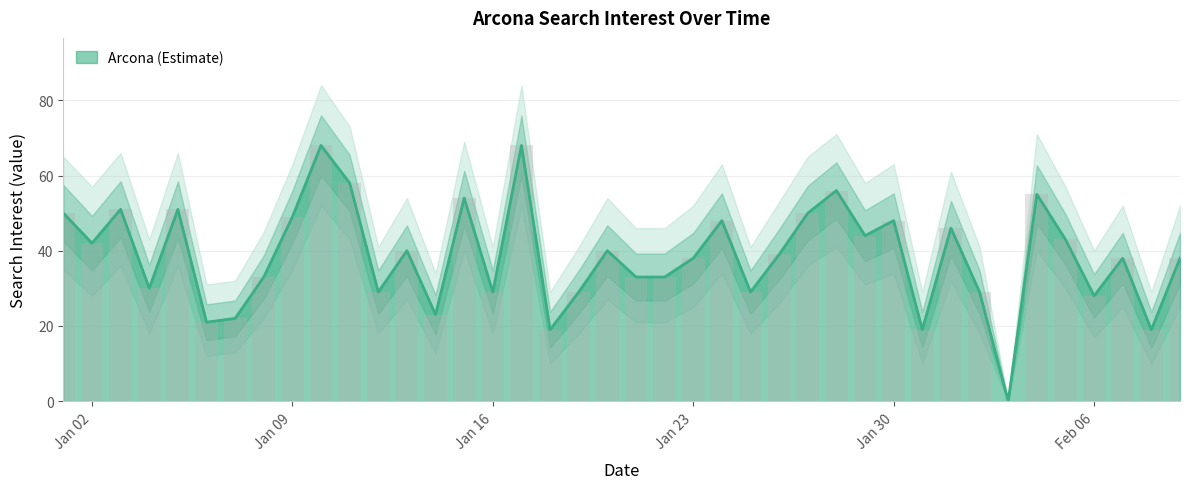

What is the maximum value shown in the chart?

68